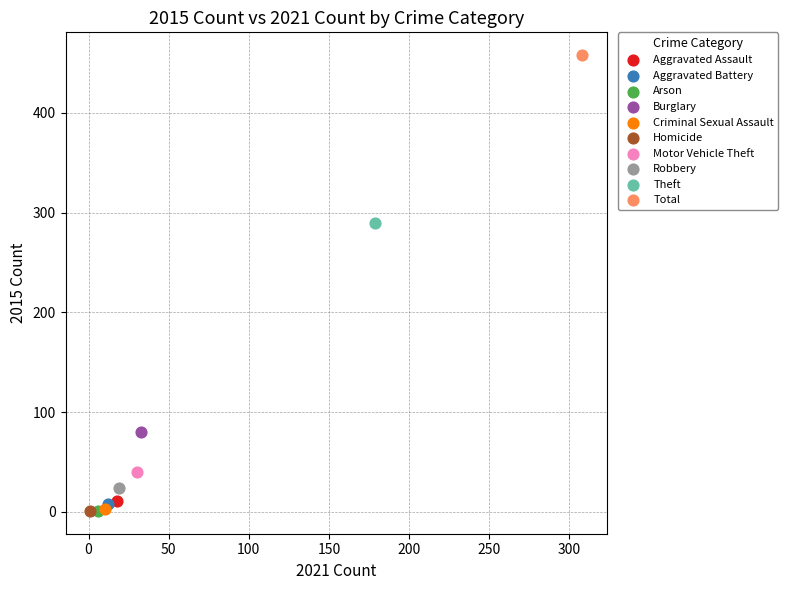

What are all the series names shown in the legend?

Aggravated Assault, Aggravated Battery, Arson, Burglary, Criminal Sexual Assault, Homicide, Motor Vehicle Theft, Robbery, Theft, Total